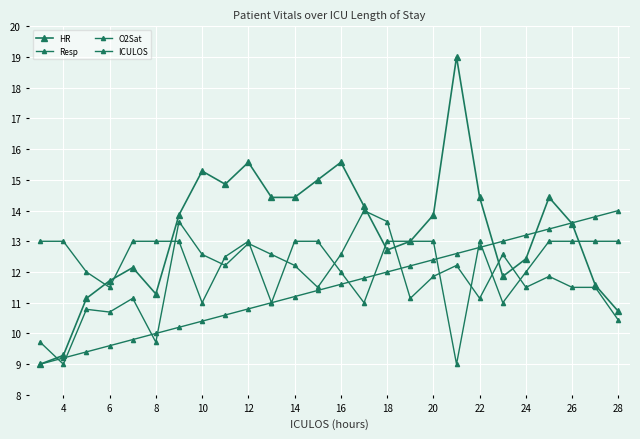

What is the average value of the Resp series?

11.7